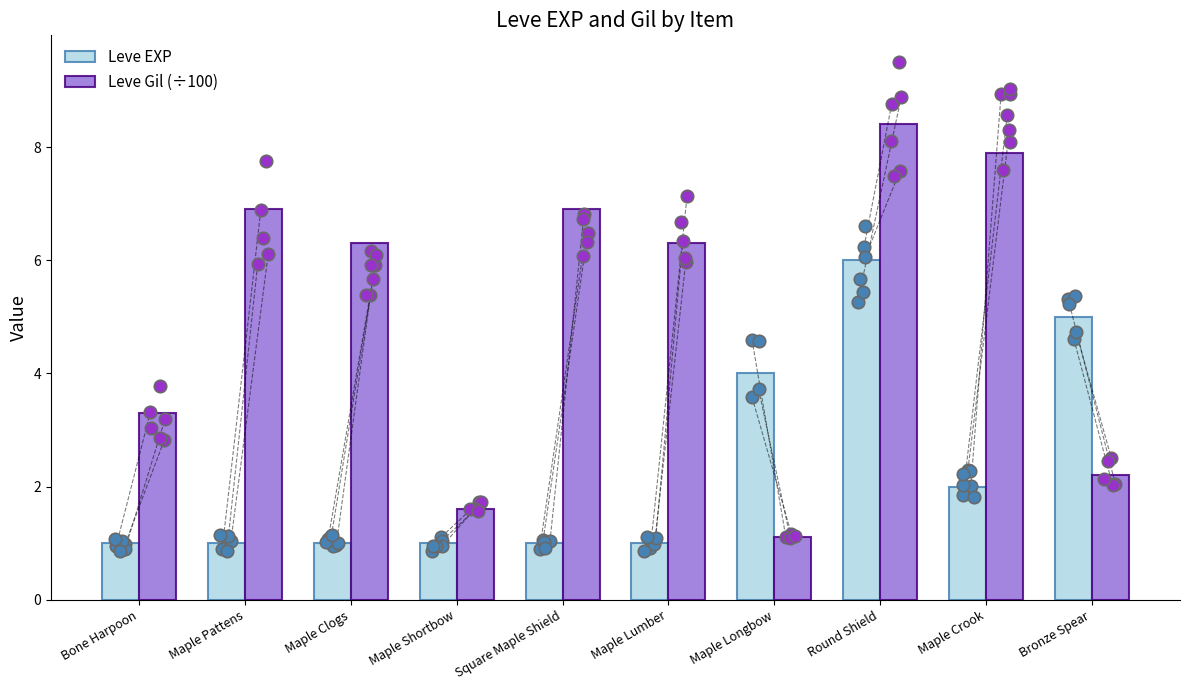

Which series has the largest Y range (max minus min)?

Leve Gil (÷100)